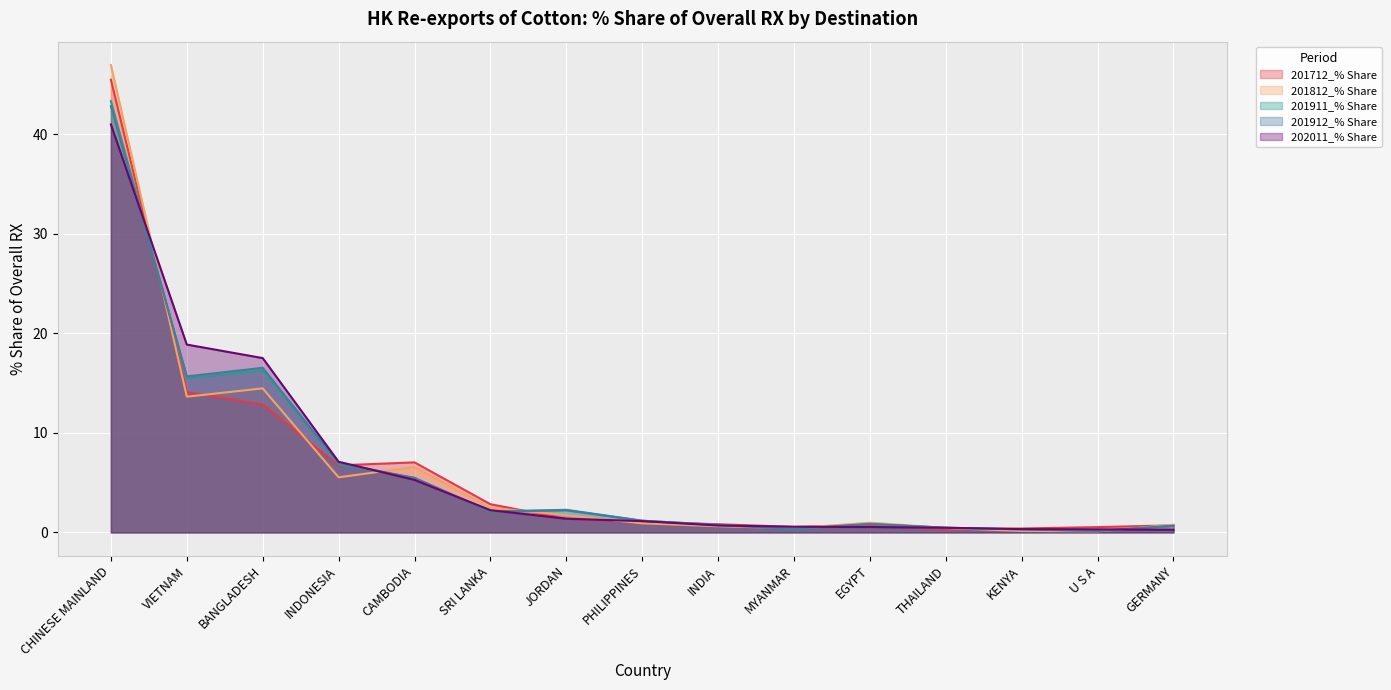

What is the total value across all series at INDONESIA?

33.2